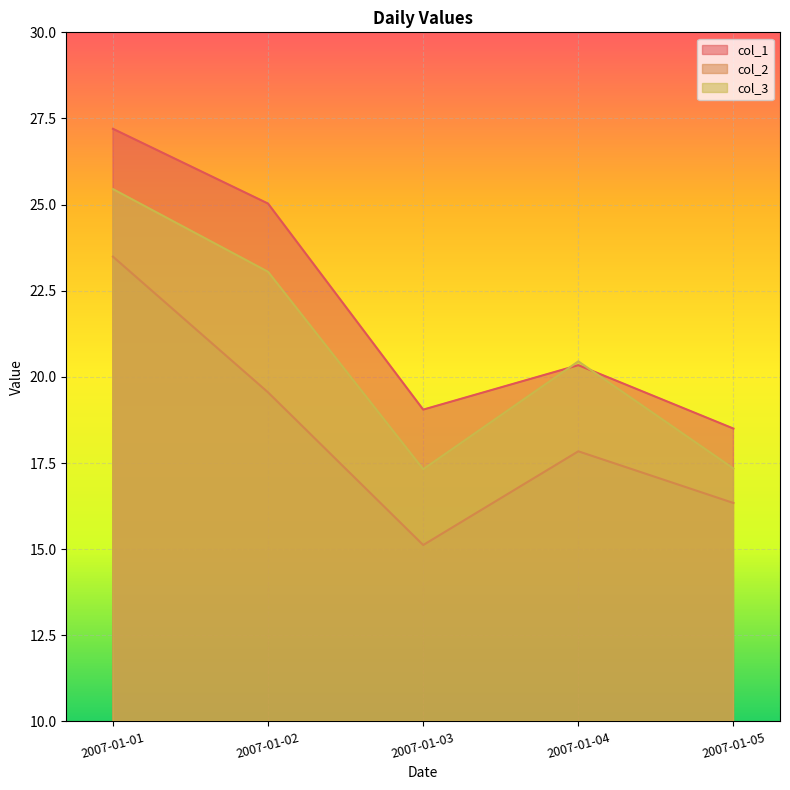

What is the lowest value of the col_1 series?

18.5